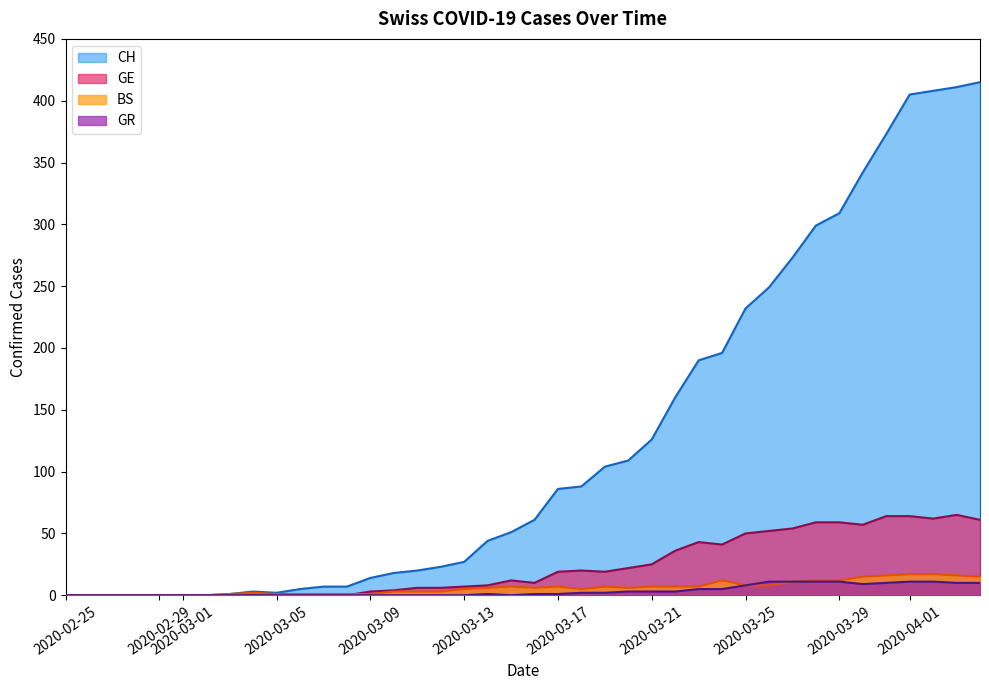

Which series has the largest total across all categories?

CH